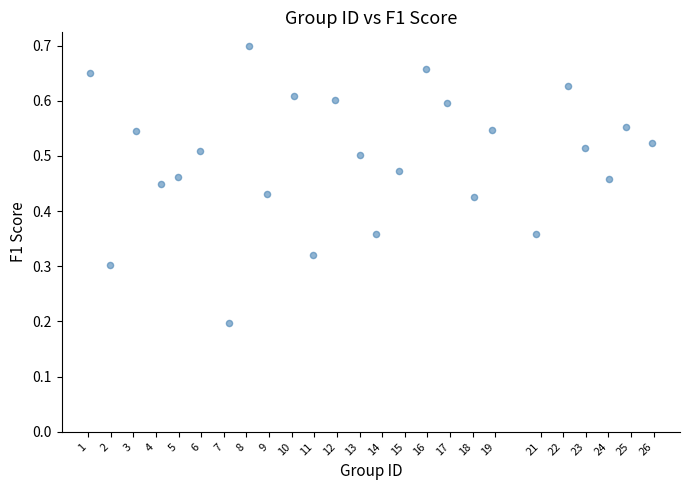

What is the range of X values (max minus min)?

24.8